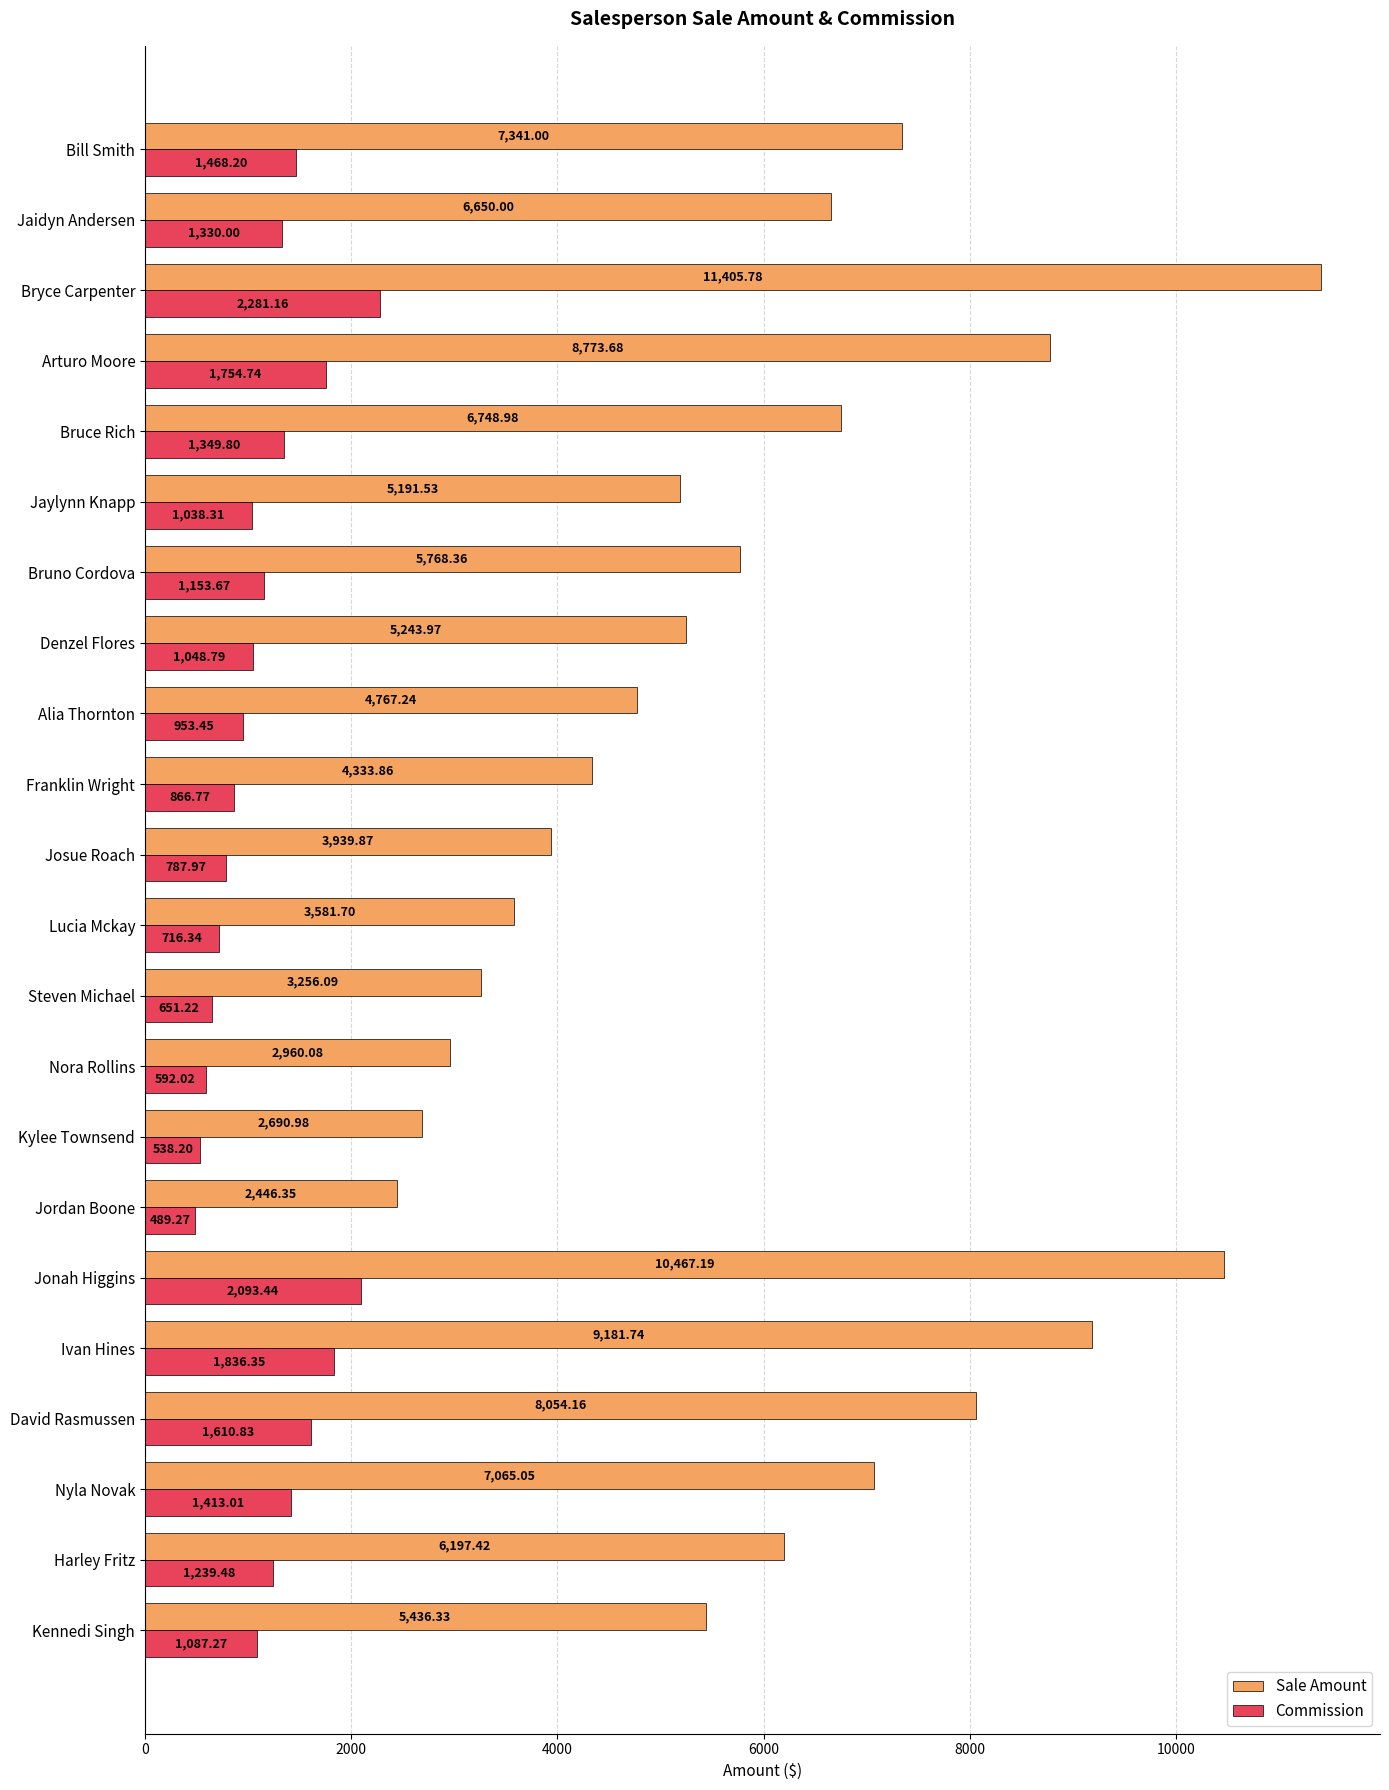

How many data points in Commission are above 1153?

11